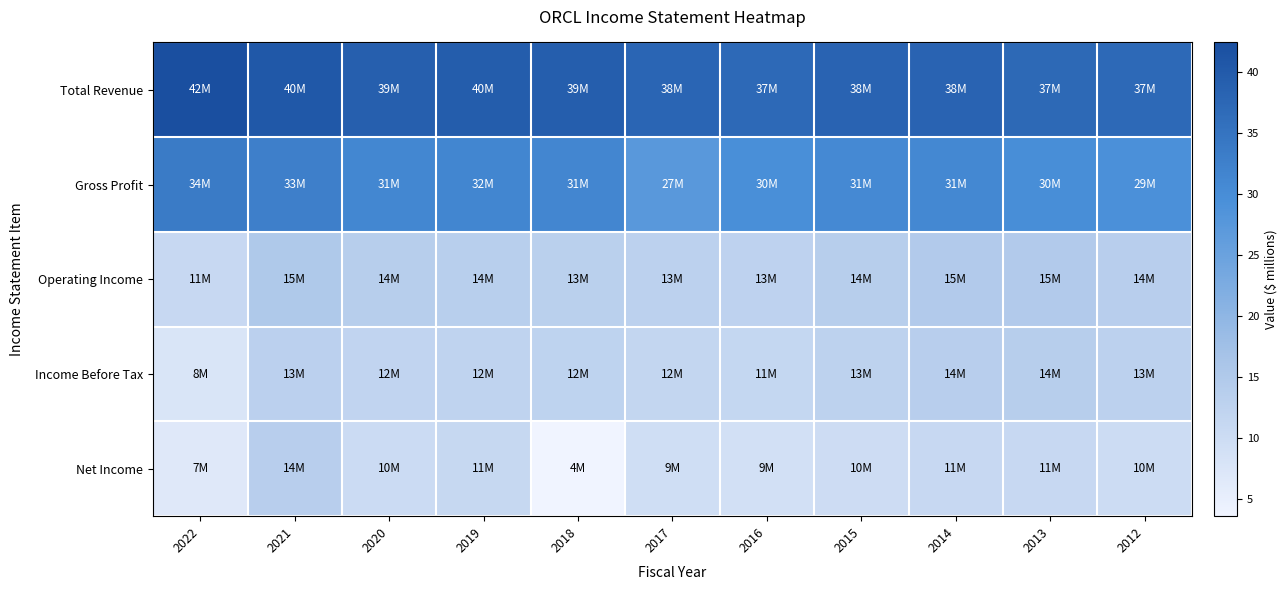

What is the spread (max minus min) of values at 2014?

27.3